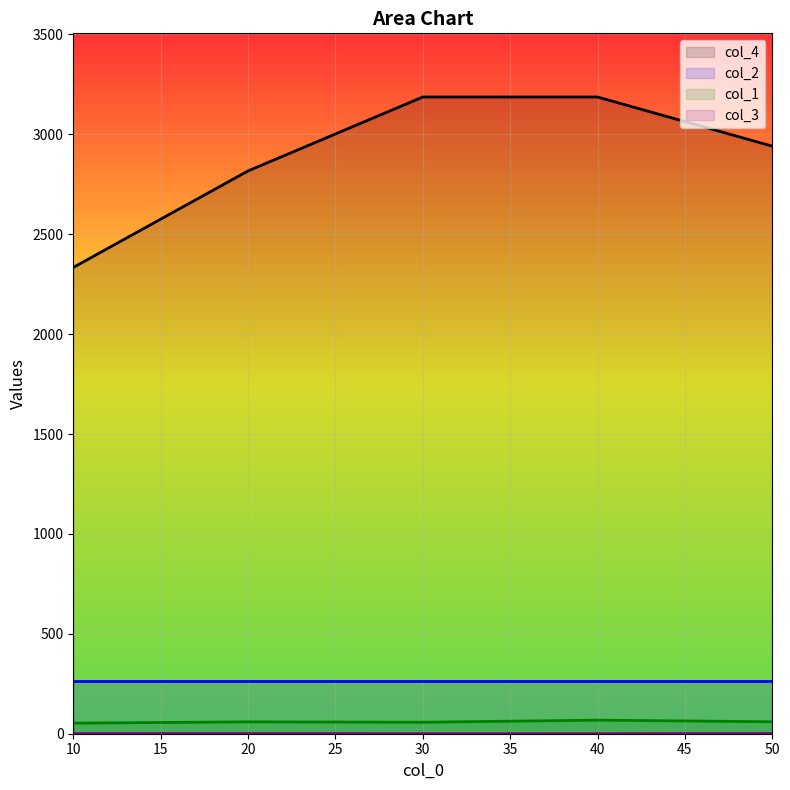

True or false: col_4 has more than 0 interior local peaks.

False